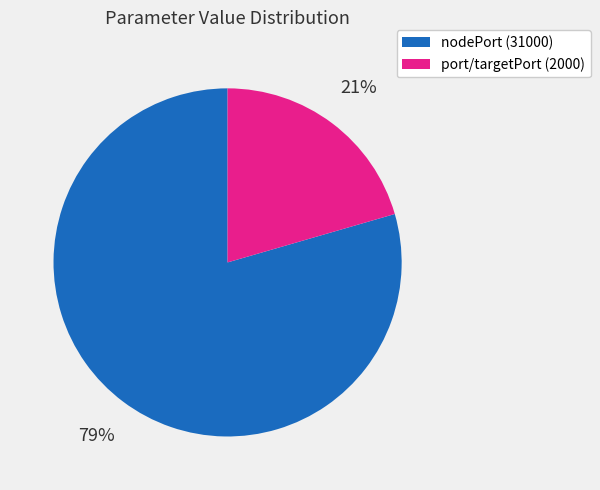

Does any single category account for the majority?

Yes